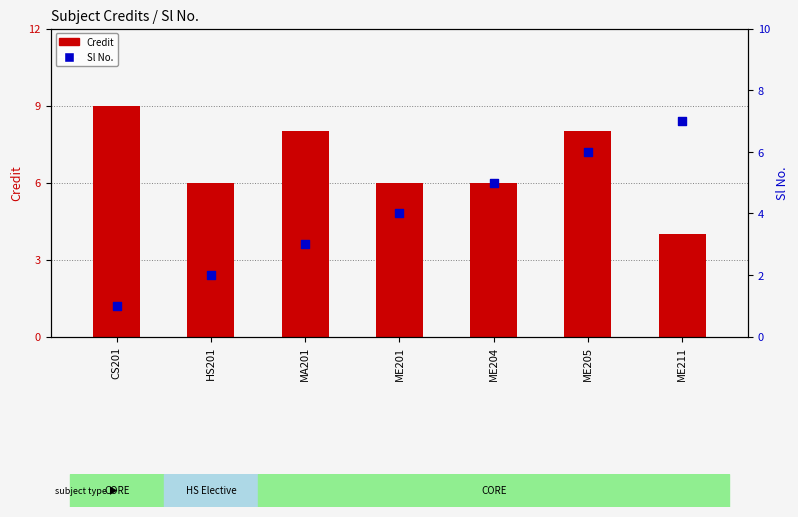

Is the value of Sl No. at MA201 greater than the value of Credit at ME211?

No